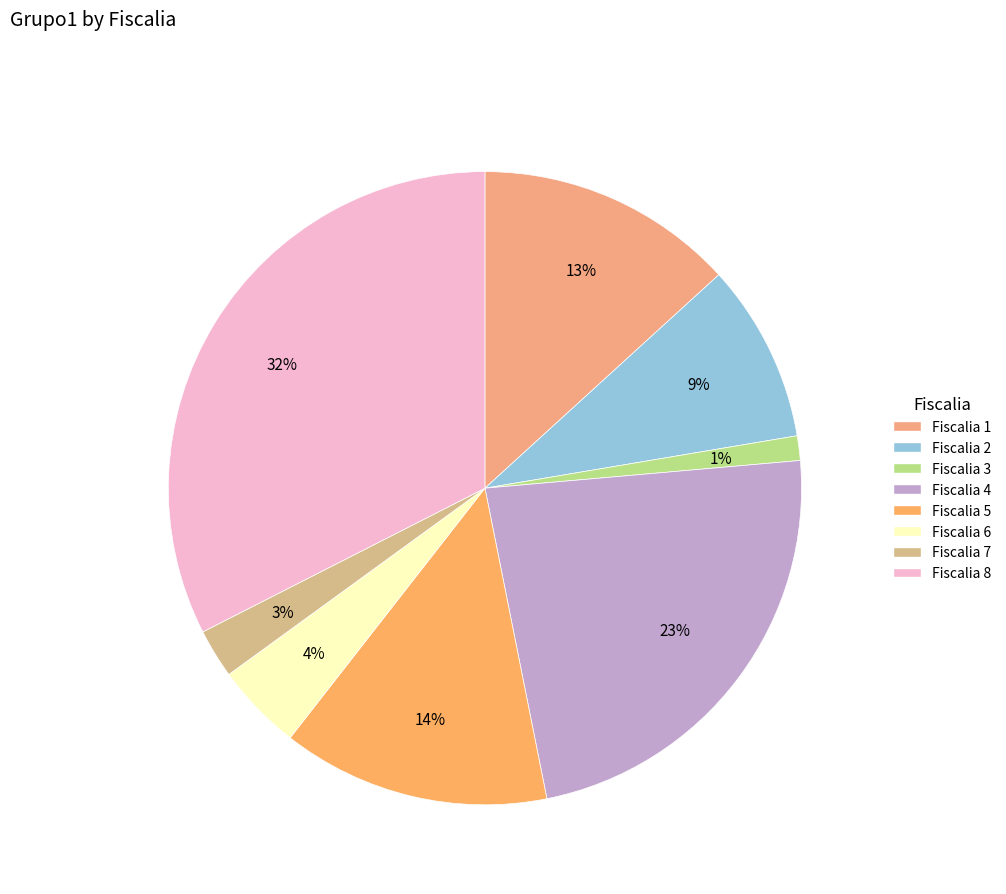

Does Fiscalia 7 represent more than half of the total?

No